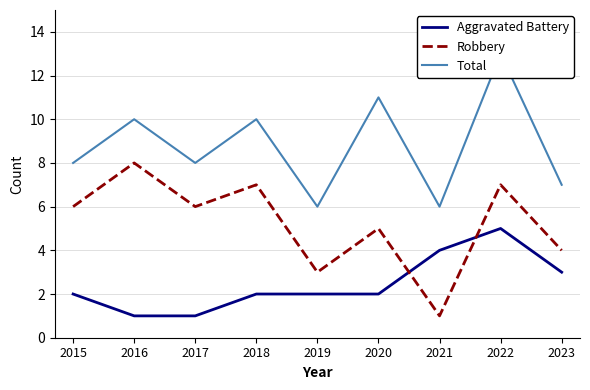

What is the difference between the maximum and second lowest values in the Robbery series?

5